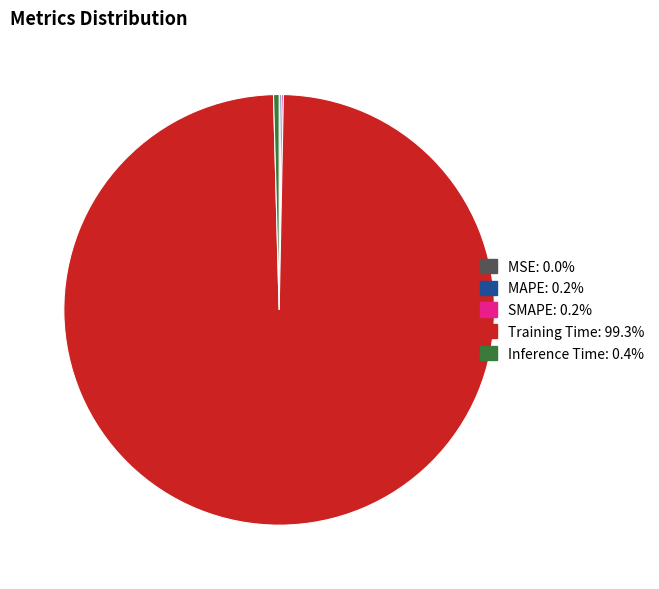

Is the sum of Training Time and Inference Time greater than half?

Yes